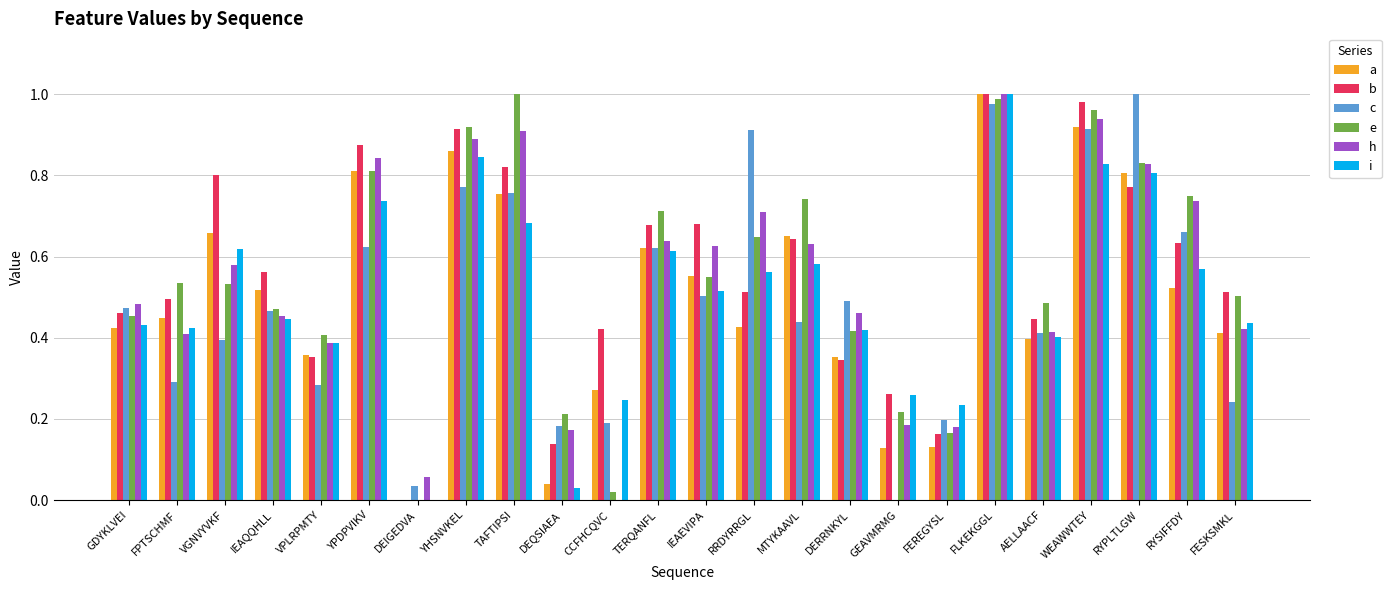

Between MTYKAAVL and WEAWWTEY, which series saw the biggest shift?

c